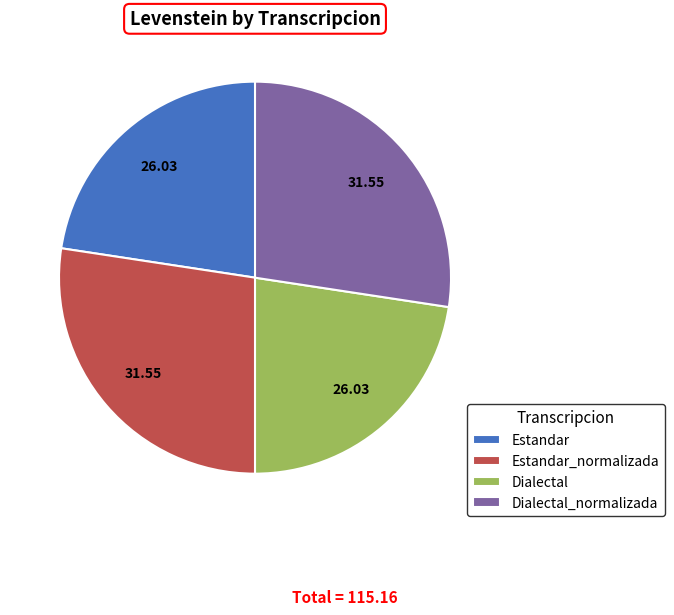

Is there any slice that represents more than half of the pie?

No